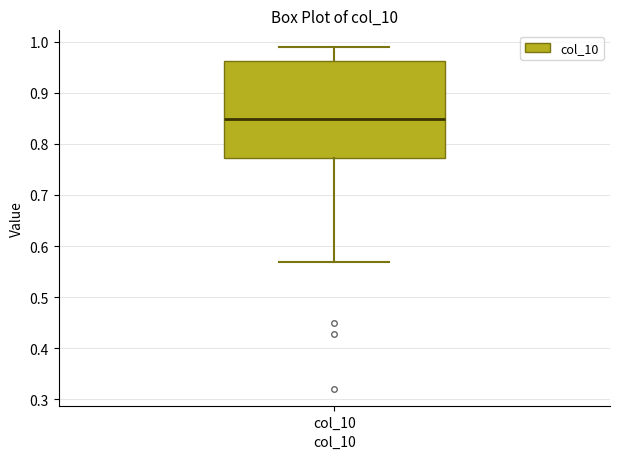

Where does the median line of the box for col_10 sit on the y-axis? The values are not printed on the chart, so give them approximately, as read against the axis.

0.85